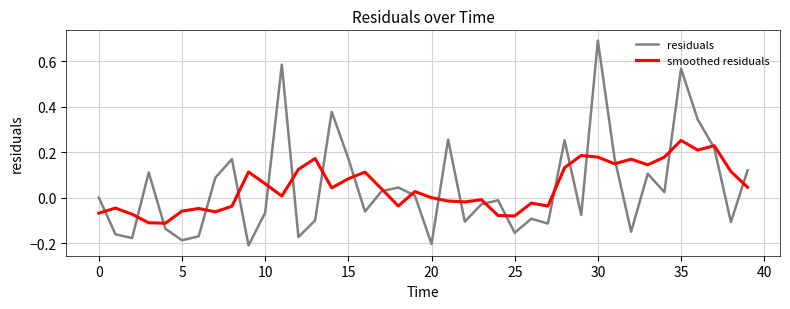

What is the difference between the maximum and minimum values in the residuals series?

0.9